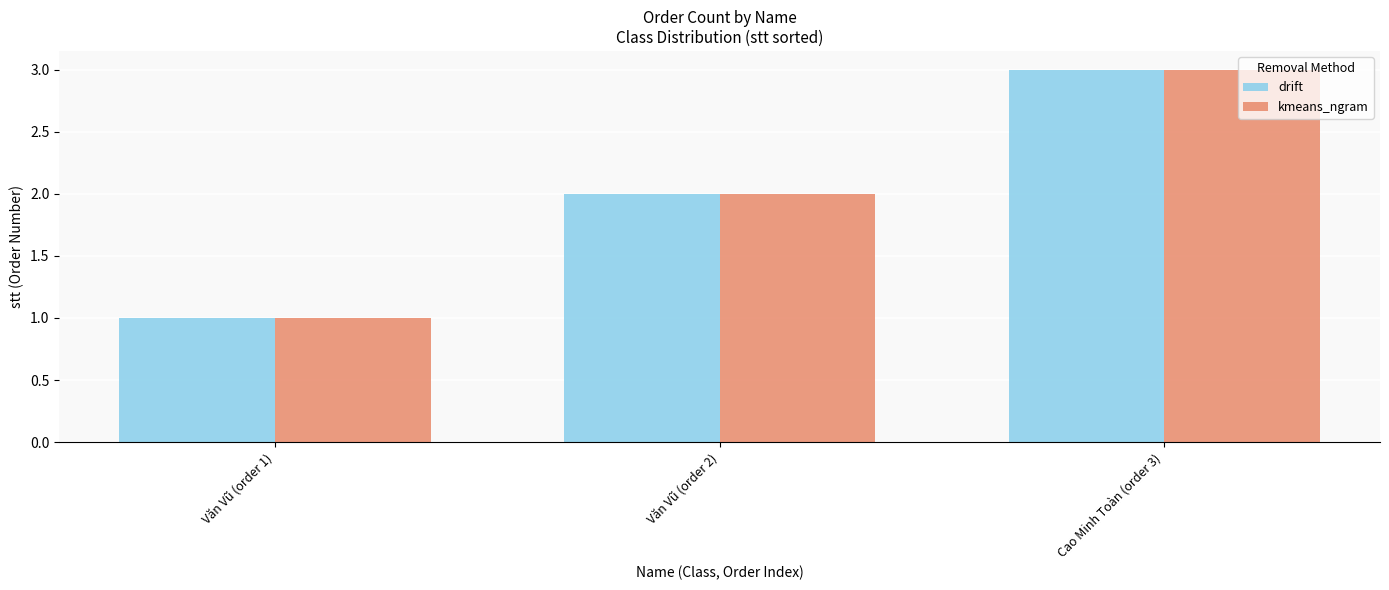

Are the bars grouped side by side (vs. stacked)?

Yes